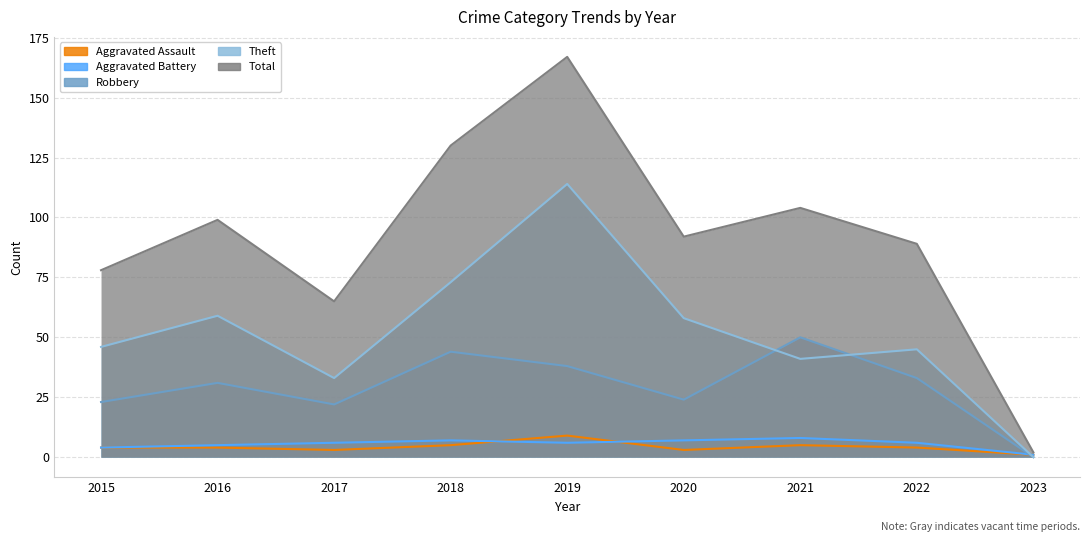

What is the average value of the Aggravated Assault series?

4